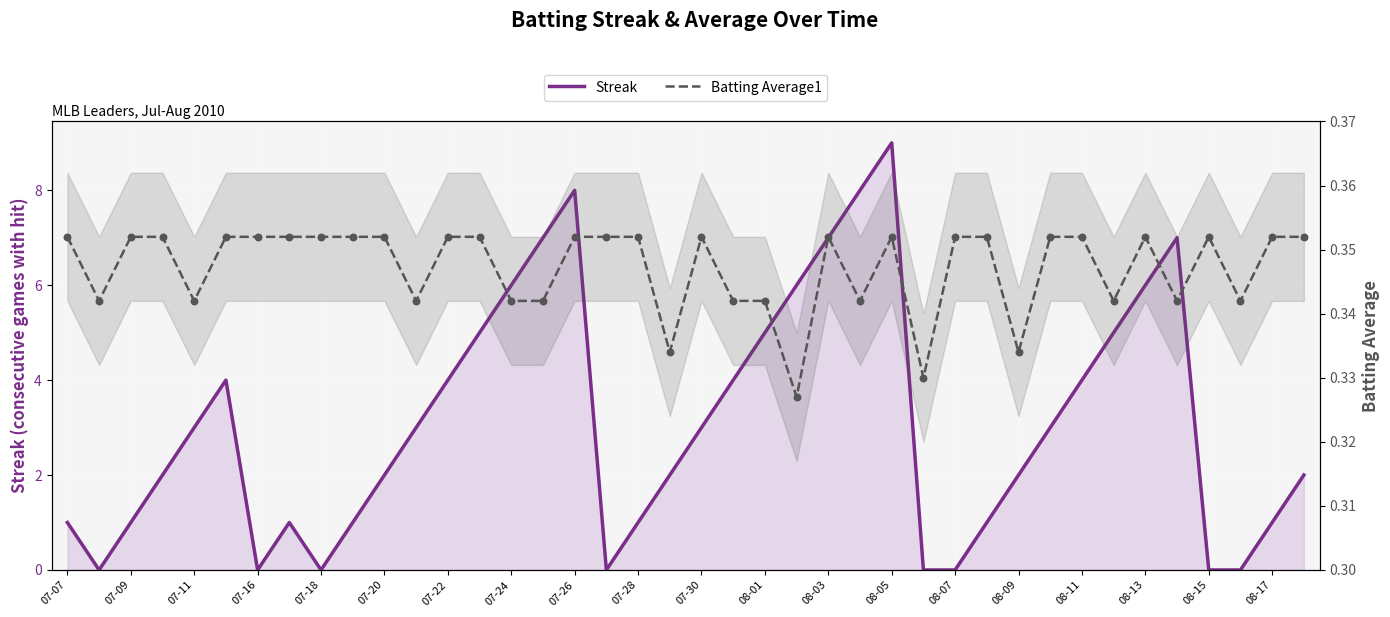

Which series has the largest Y range (max minus min)?

Streak